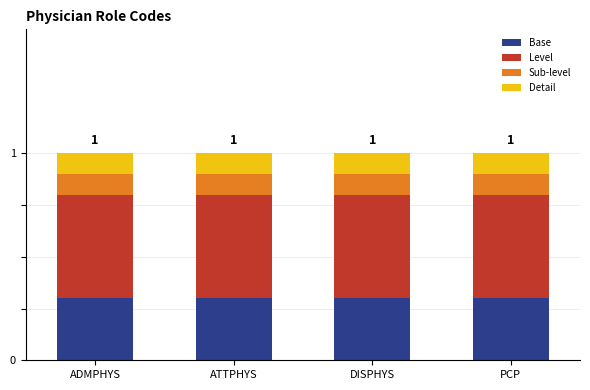

How many bars are there in total?

4